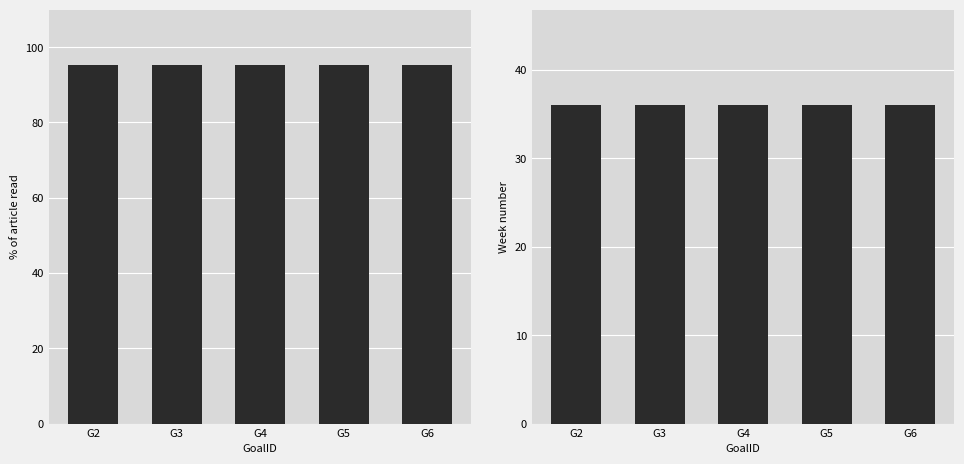

At how many categories does at least one series exceed 69?

5